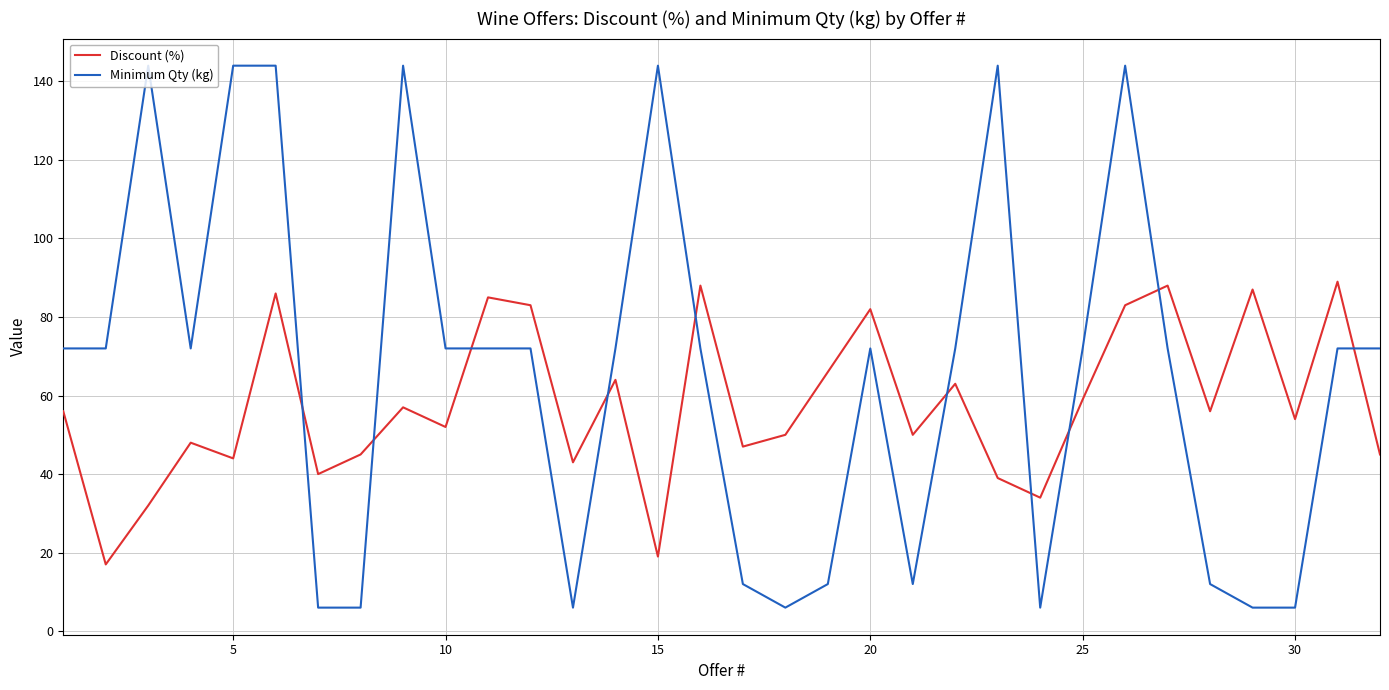

Which series has the widest spread of values?

Minimum Qty (kg)